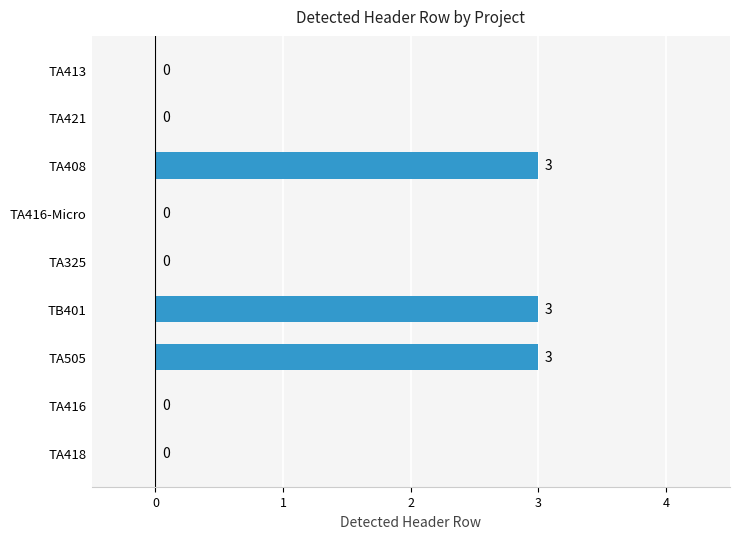

Are the bars horizontal?

Yes